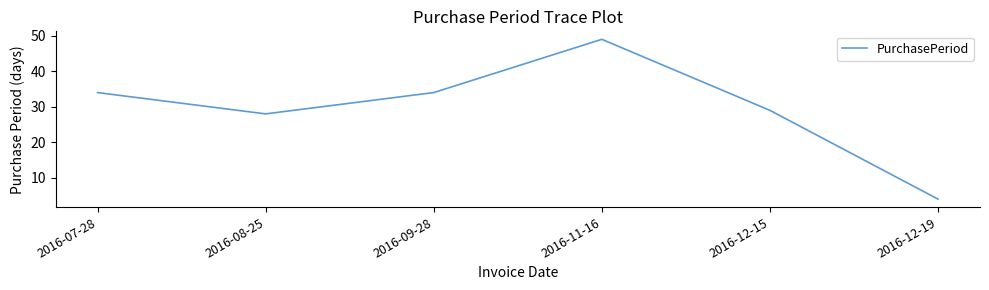

What position from the right is 2016-11-16?

3